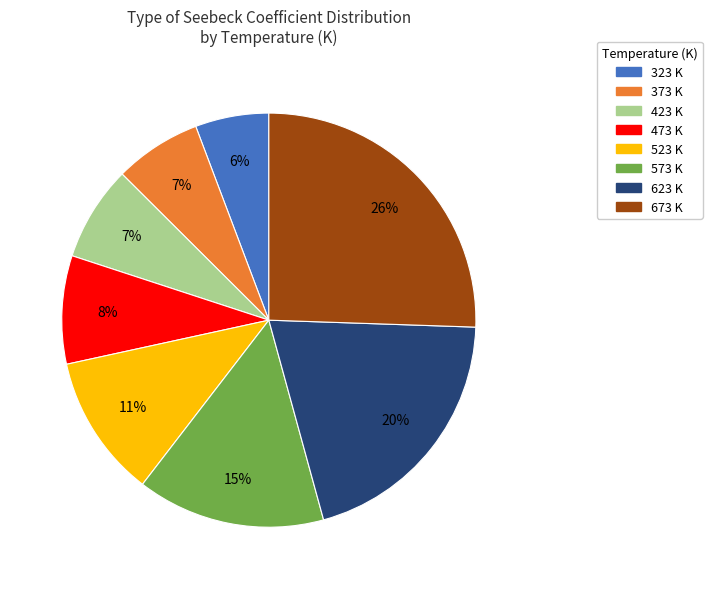

To the nearest percent, what percentage of the pie is 373 K?

7%